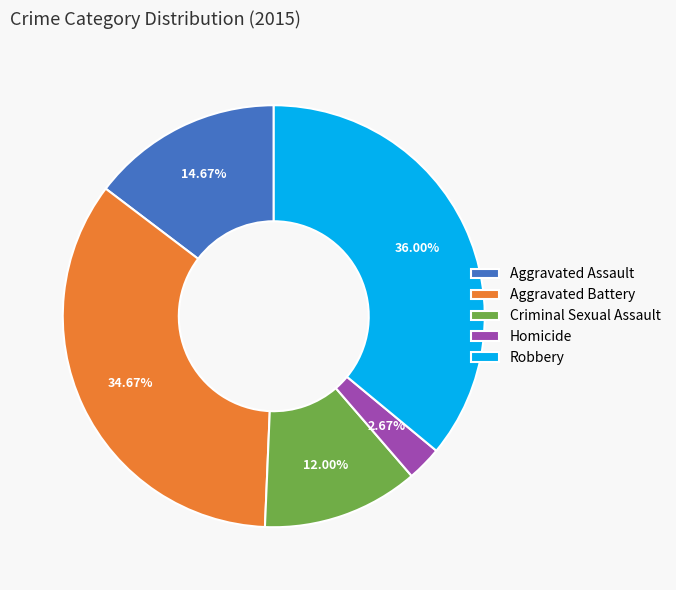

To the nearest percent, what is the average slice percentage?

20%